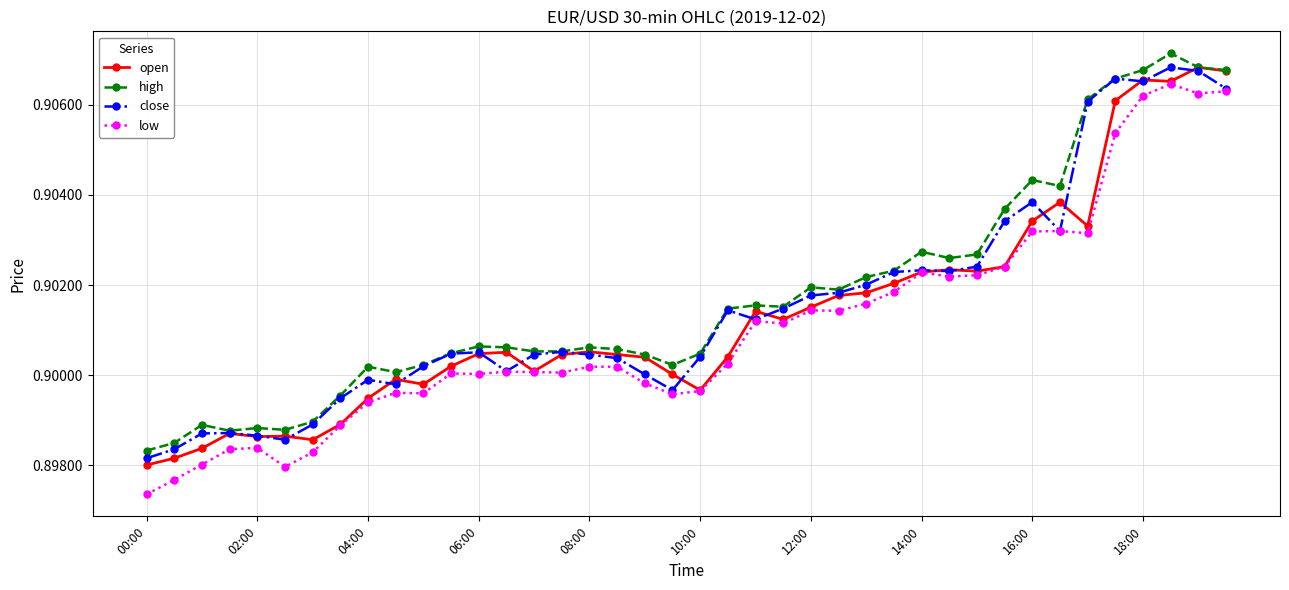

True or false: close has more than 2 points higher than both neighbors.

True